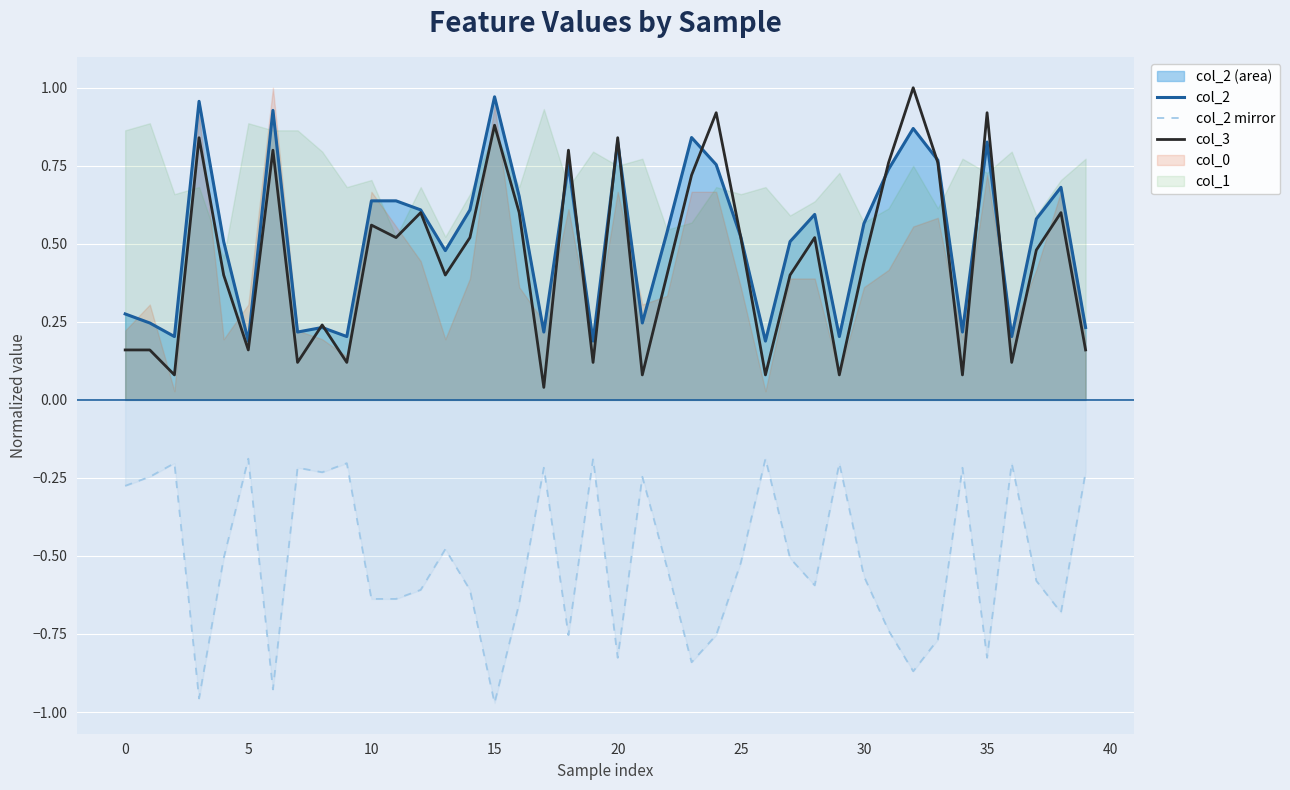

True or false: col_2 and col_2 mirror intersect in this chart.

False